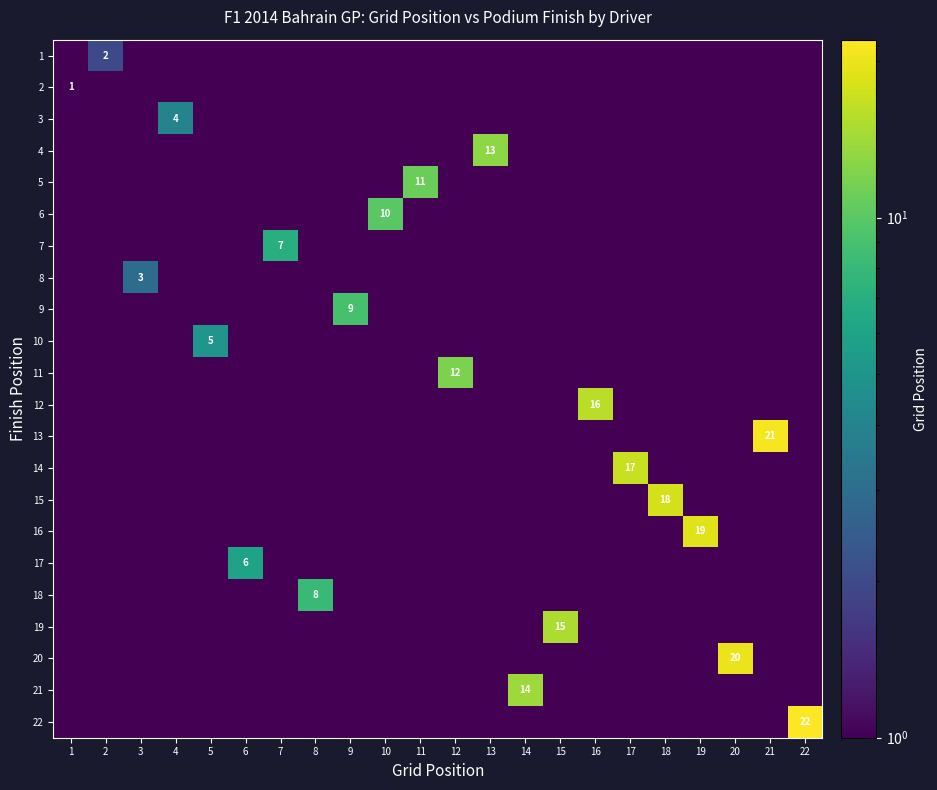

Rank the series at 11 from lowest to highest value.

1, 2, 3, 4, 6, 7, 8, 9, 10, 11, 12, 13, 14, 15, 16, 17, 18, 19, 20, 21, 22, 5